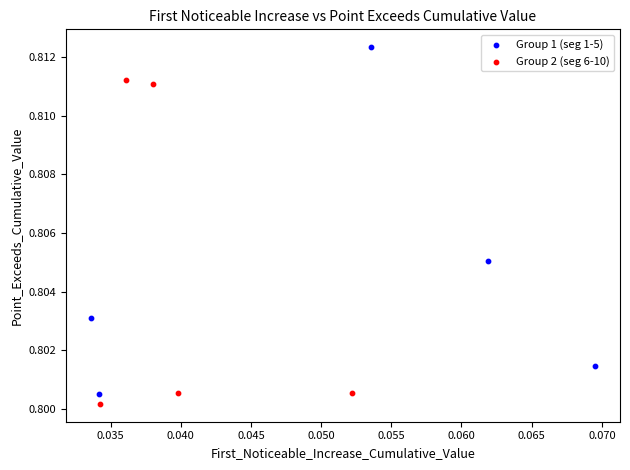

Which series has the widest spread of Y values?

Group 1 (seg 1-5)